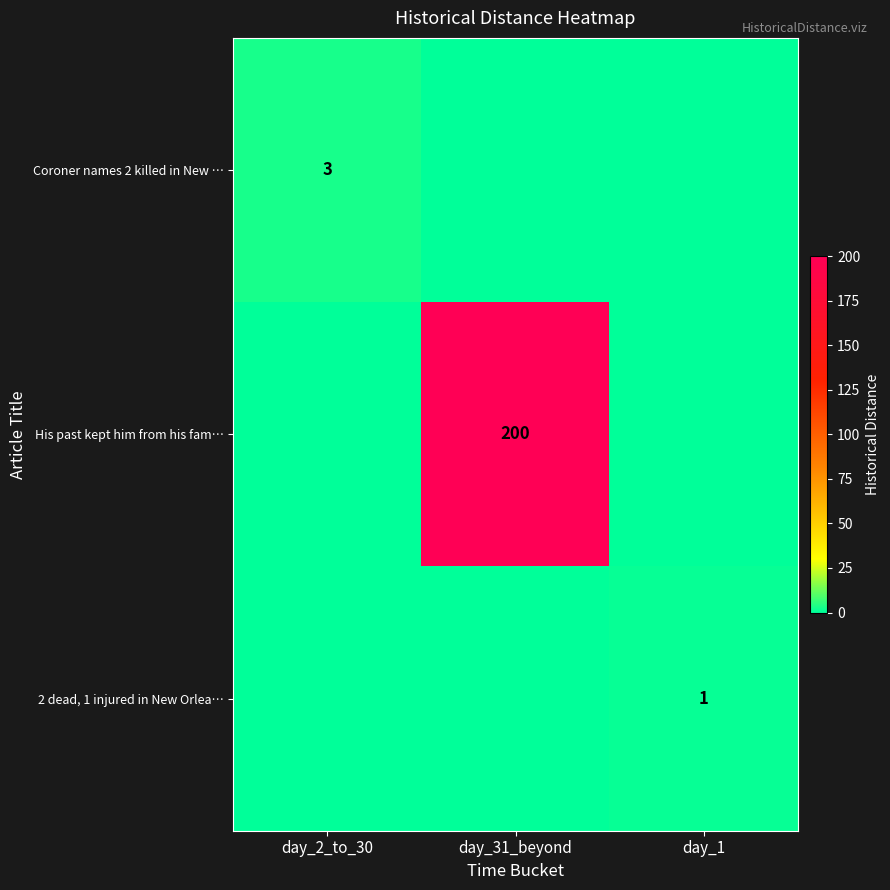

Is it true that Coroner names 2 killed in New … equals 3 at day_2_to_30?

True